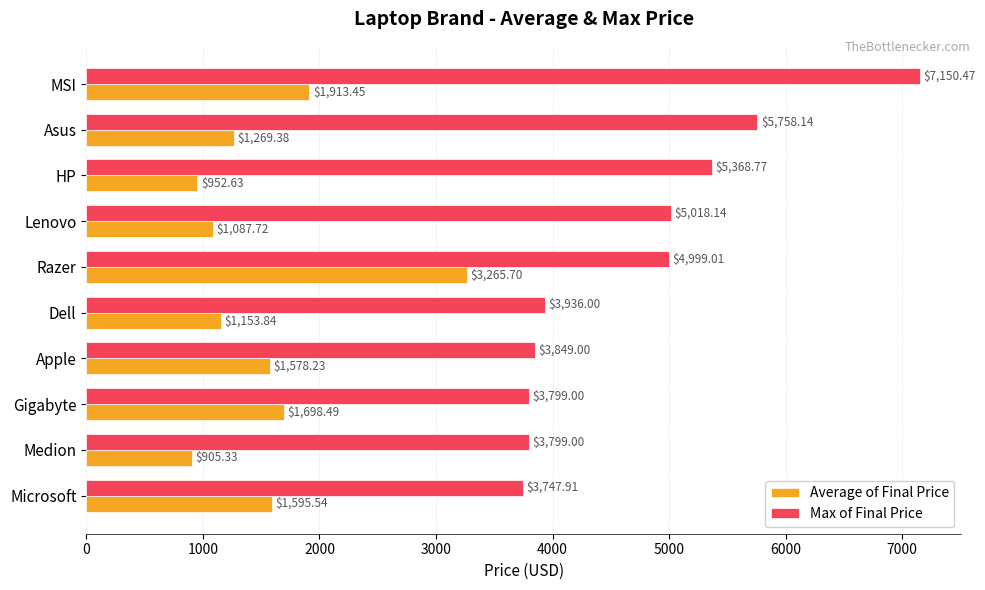

List the series in order of their peak value, highest first.

Max of Final Price, Average of Final Price